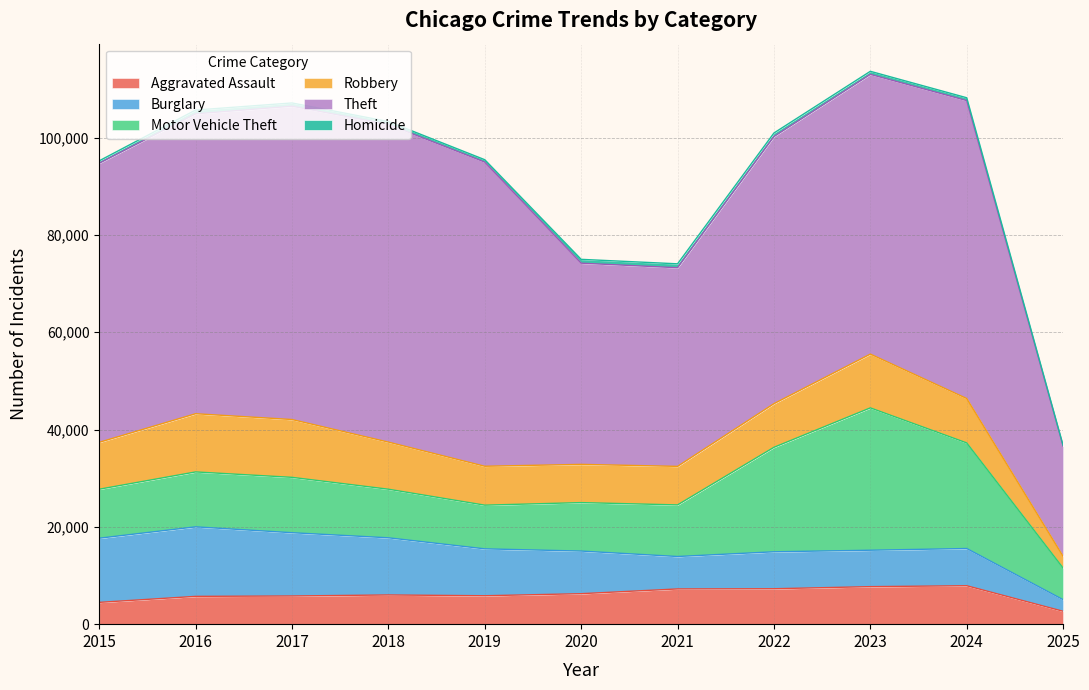

Between which two adjacent categories do Aggravated Assault and Burglary first intersect?

2020 and 2021